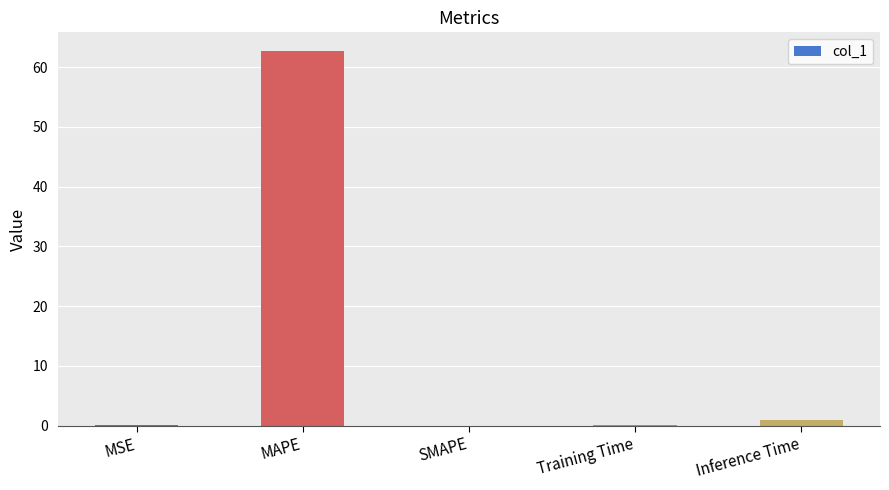

What is the maximum value shown in the chart?

62.7